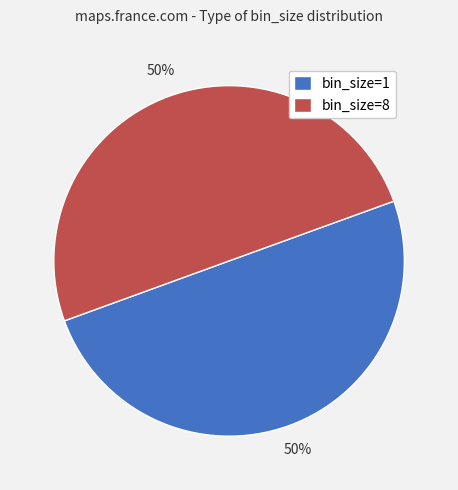

Is it true that bin_size=8 is 60% of the pie?

False